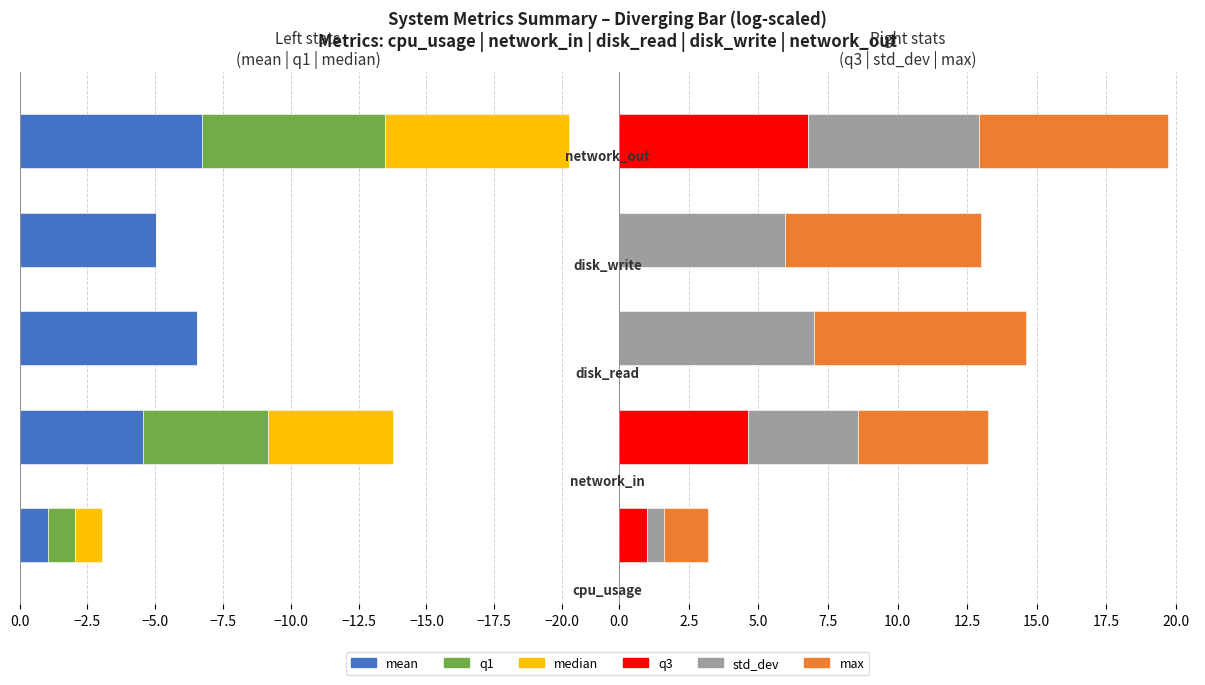

Is the value of std_dev at −12.5 greater than the value of mean at −12.5?

Yes